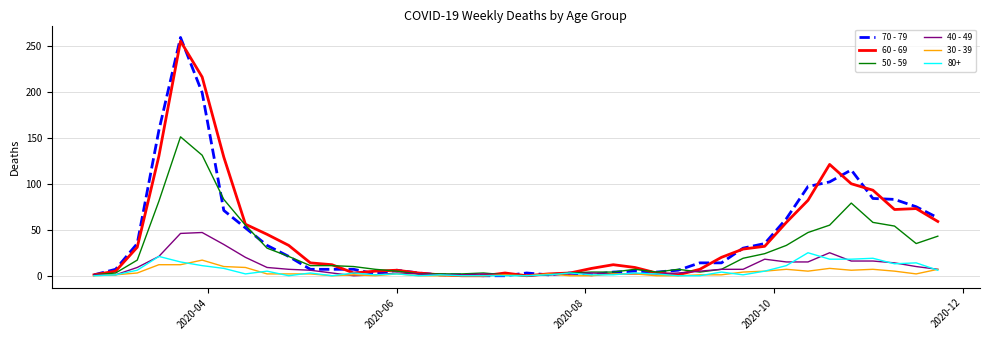

Which series has the widest spread of values?

70 - 79